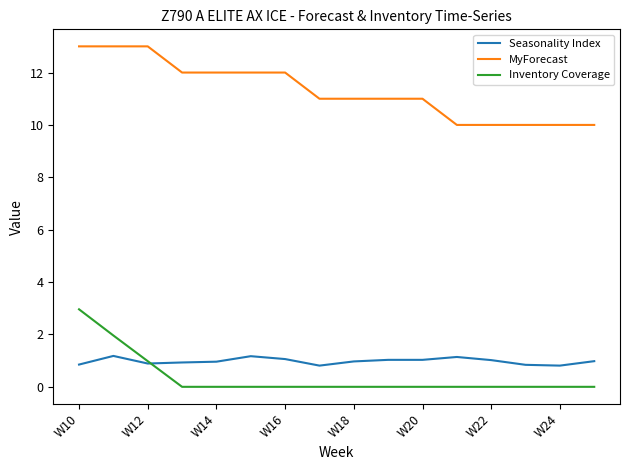

What is the highest value of the Inventory Coverage series?

3.0